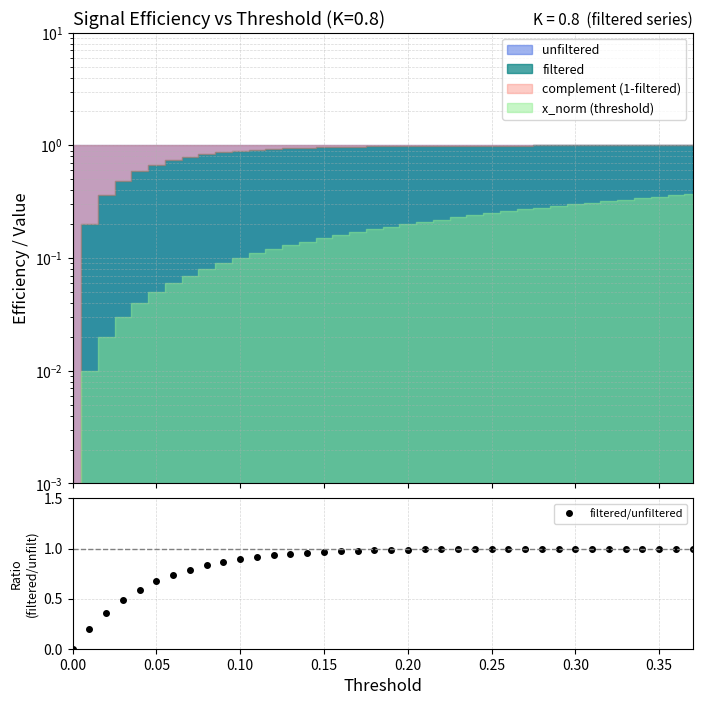

True or false: there are more than 1 points higher than both neighbors.

False